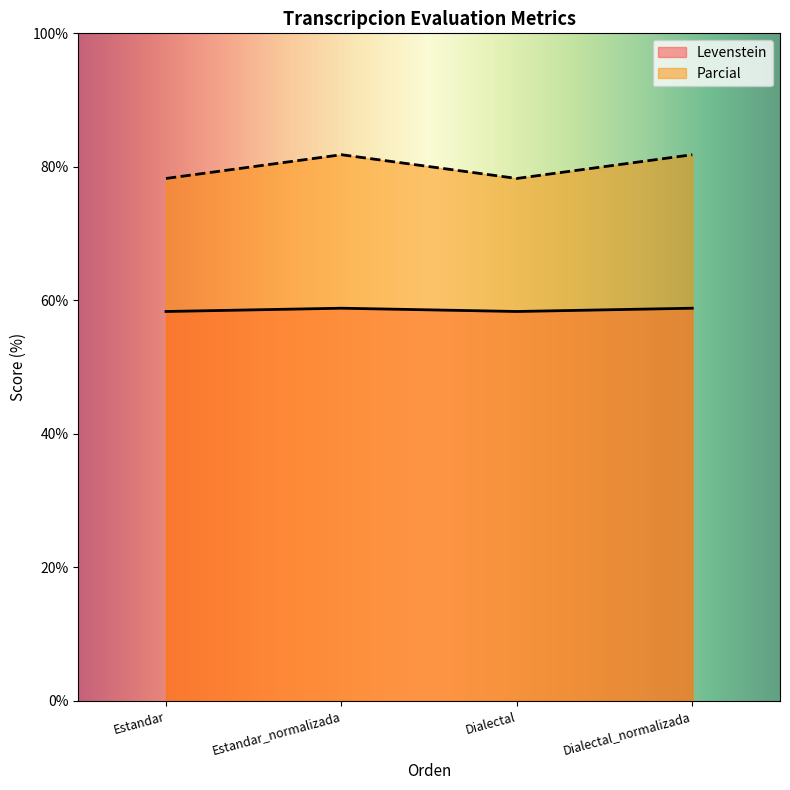

Where is Levenstein nearest to the value 58?

Estandar